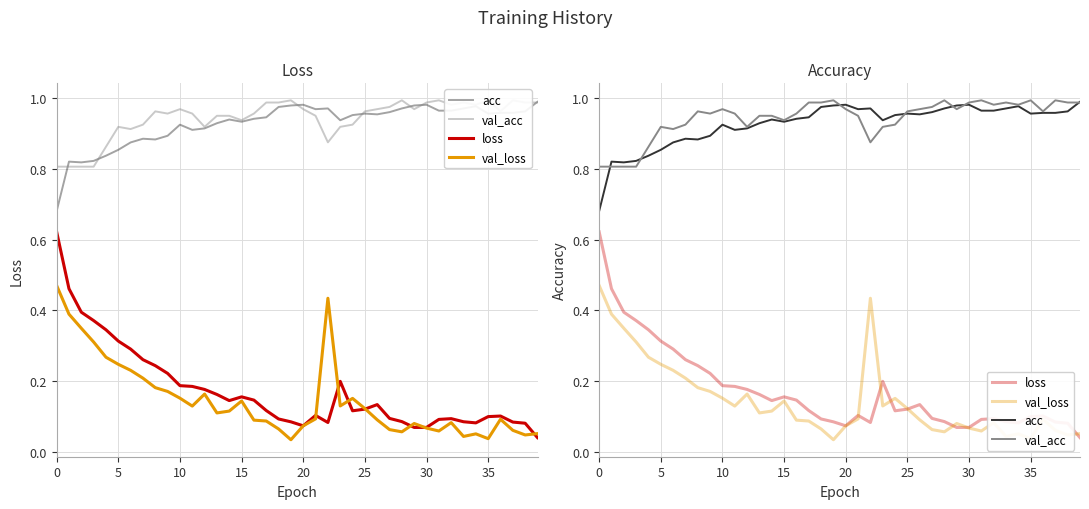

Is the value of acc at 31 greater than the value of val_loss at 10?

Yes